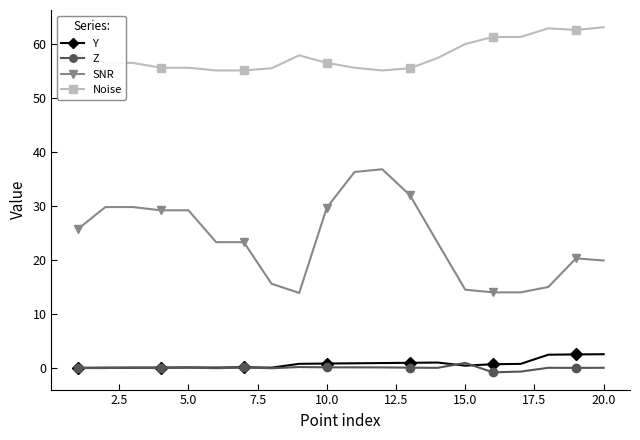

True or false: SNR and Noise intersect in this chart.

False